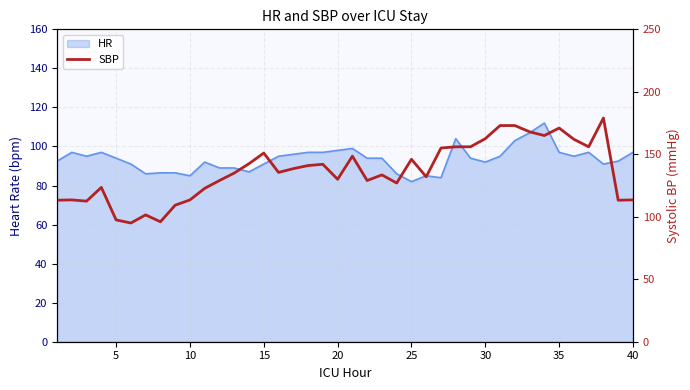

Reading left to right, extract all data points from this chart.

113.2	113.5	112.5	123.5	97.5	95.0	101.5	96.0	109.2	113.5	122.8	129.0	135.0	142.5	151.0	135.5	138.5	141.0	142.0	130.0	148.5	129.0	133.5	127.0	146.0	132.0	155.0	156.0	156.0	162.5	173.0	173.0	168.0	165.0	171.0	162.0	156.0	179.0	113.2	113.5